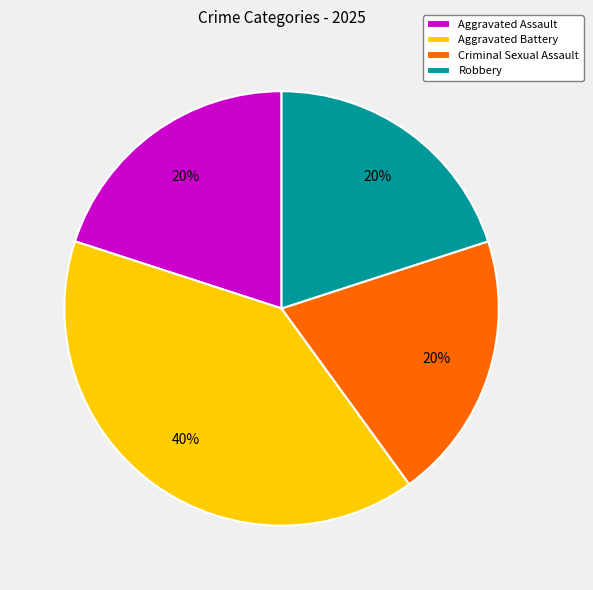

What is the largest slice in the pie chart?

Aggravated Battery